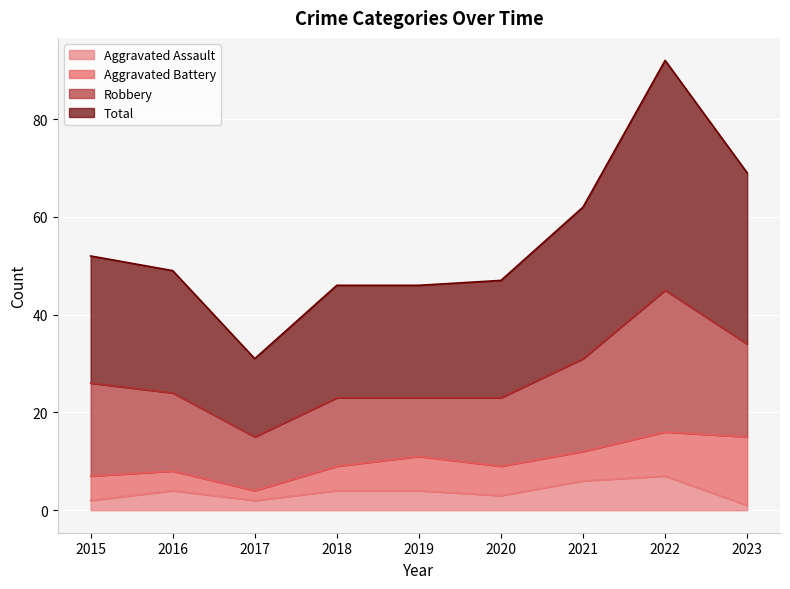

What is the maximum value for Total?

92